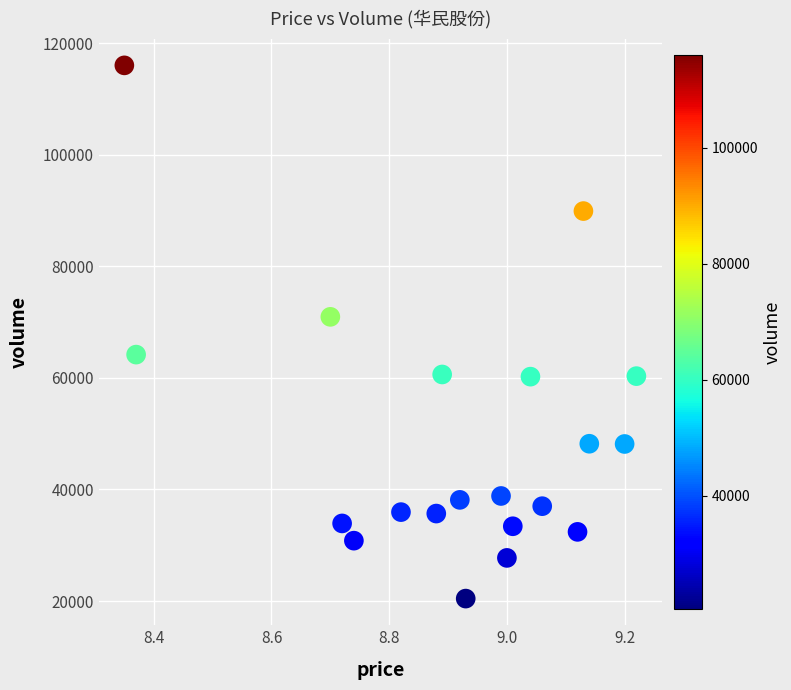

What Y value in the scatter plot is closest to 68226?

70939